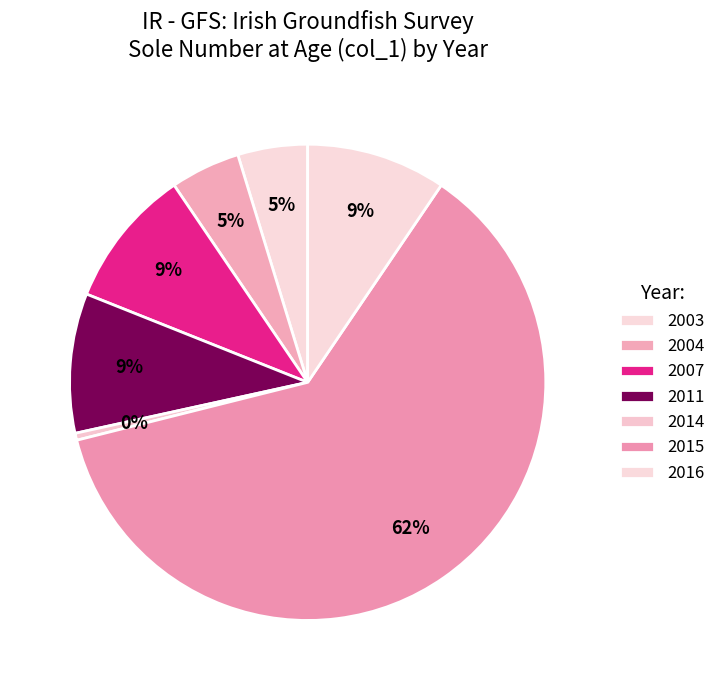

Between 2011 and 2004, which is larger?

2011